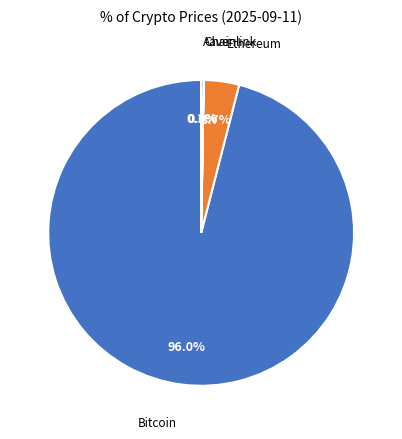

Is the sum of Bitcoin and Ethereum greater than half?

Yes